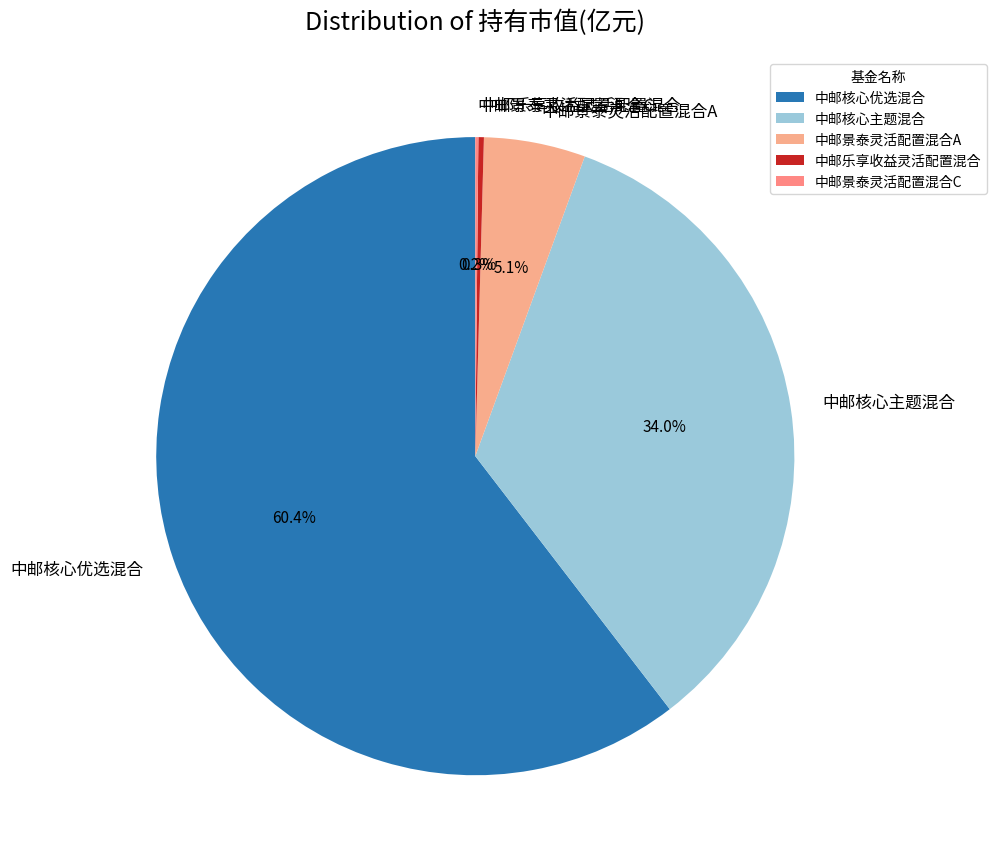

What is the majority slice?

中邮核心优选混合